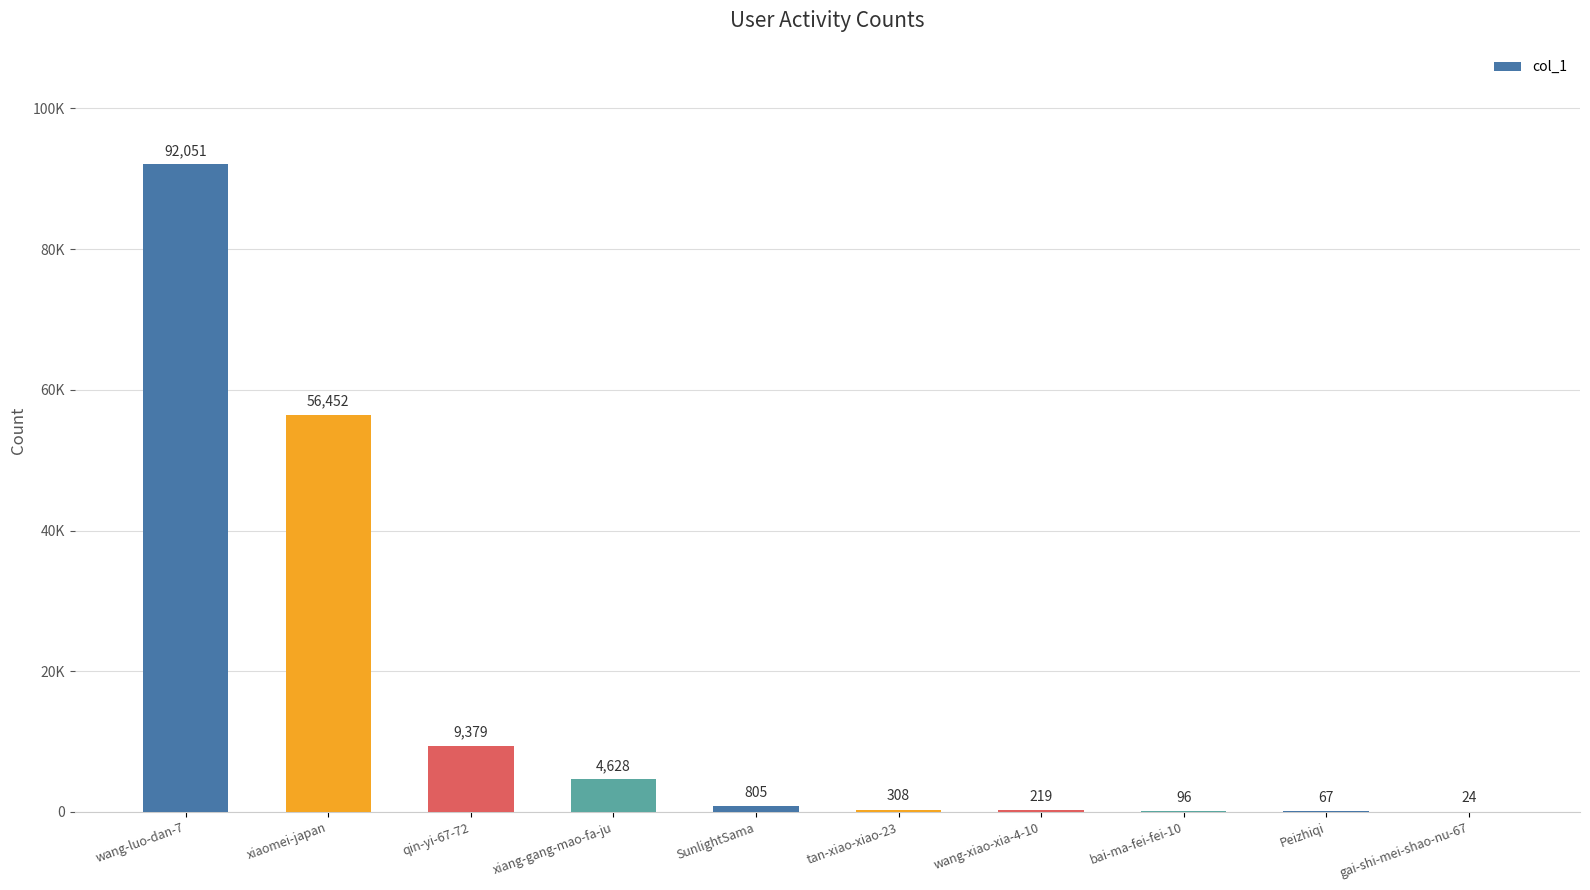

Are the bars horizontal?

No